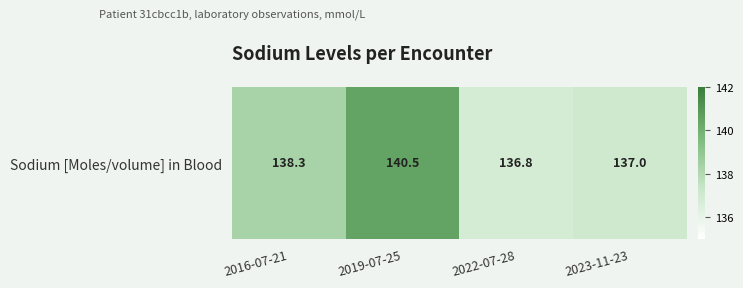

The chart shows a value of 217.3 at 2022-07-28. True or false?

False